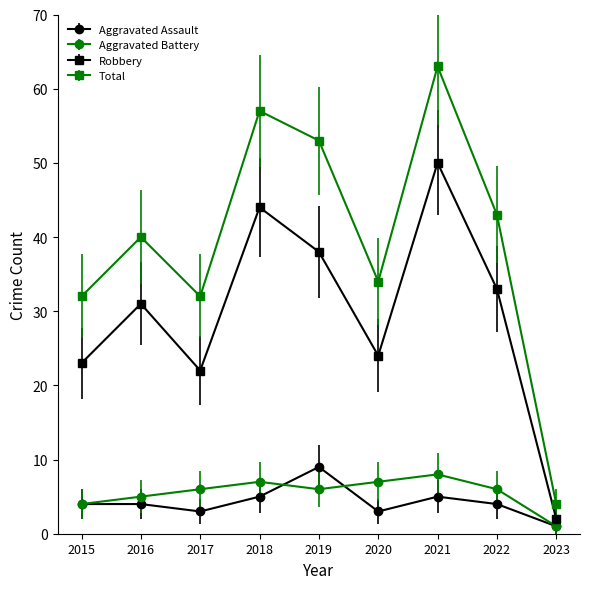

What is the spread (max minus min) of values at 2017?

29